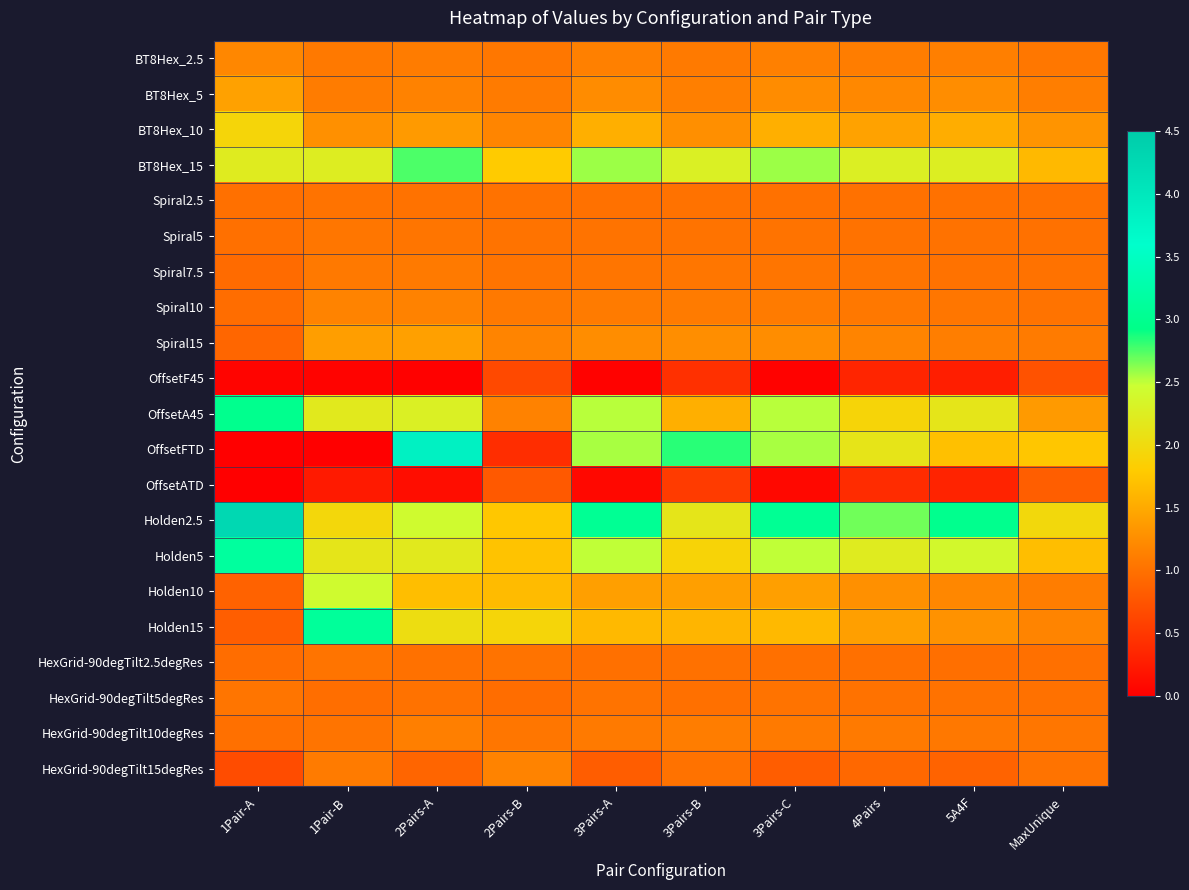

What is the total value across all series at 4Pairs?

27.7